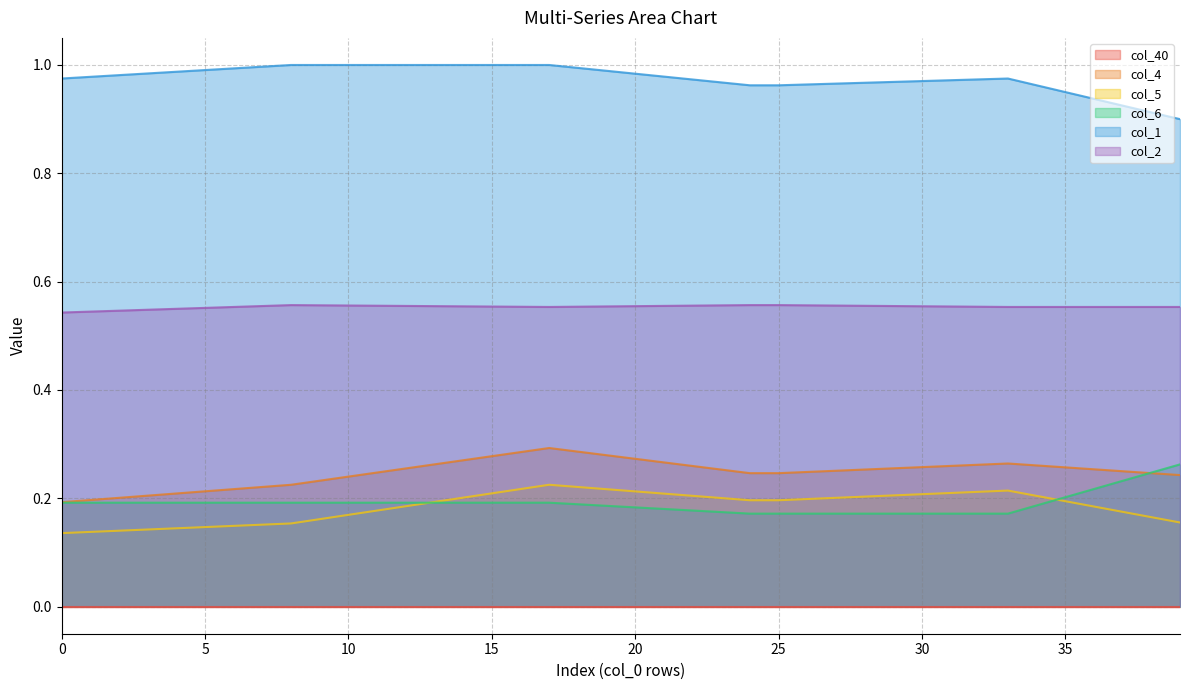

Which series has the largest range (max minus min)?

col_4